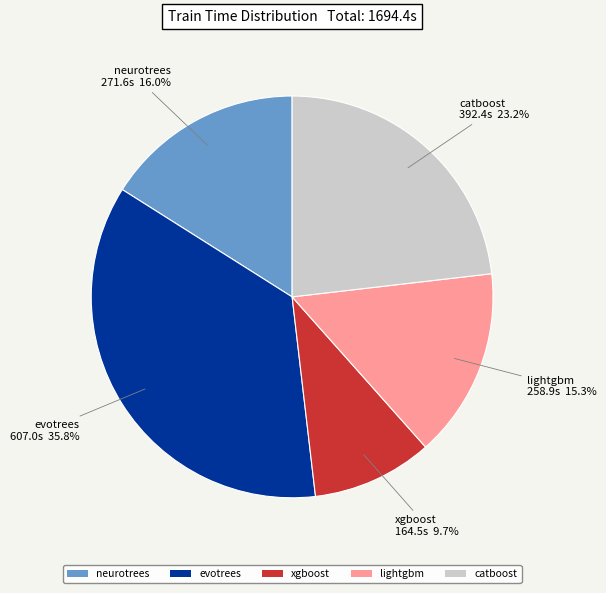

Count the number of slices in the pie.

5